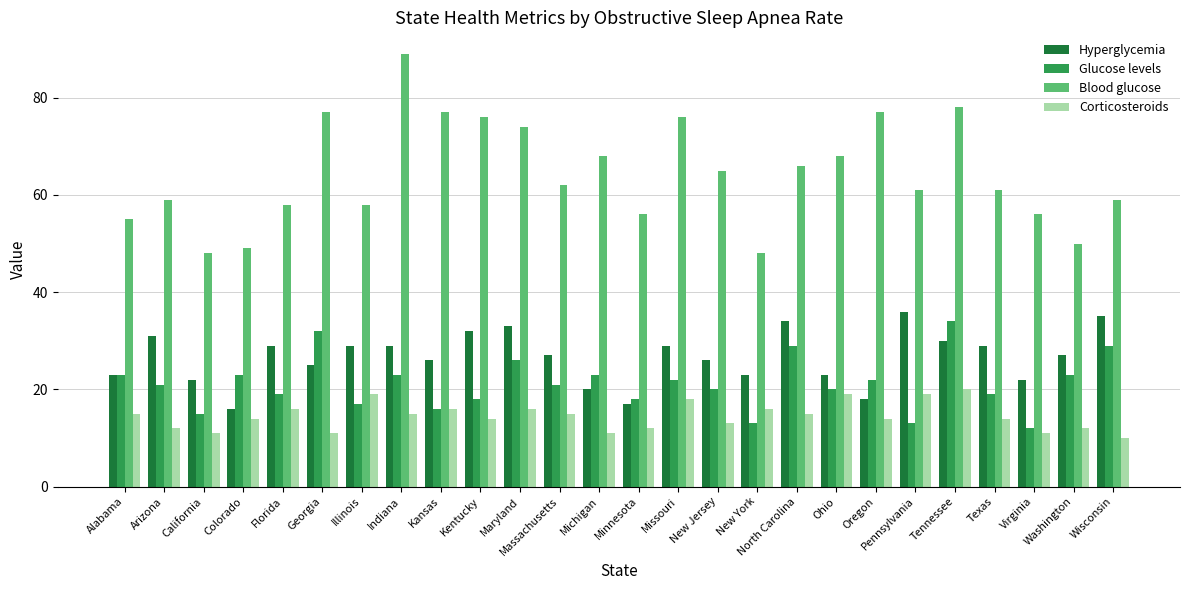

Reading left to right, what are all the values shown in this chart?

Hyperglycemia: 23	31	22	16	29	25	29	29	26	32	33	27	20	17	29	26	23	34	23	18	36	30	29	22	27	35
Glucose levels: 23	21	15	23	19	32	17	23	16	18	26	21	23	18	22	20	13	29	20	22	13	34	19	12	23	29
Blood glucose: 55	59	48	49	58	77	58	89	77	76	74	62	68	56	76	65	48	66	68	77	61	78	61	56	50	59
Corticosteroids: 15	12	11	14	16	11	19	15	16	14	16	15	11	12	18	13	16	15	19	14	19	20	14	11	12	10